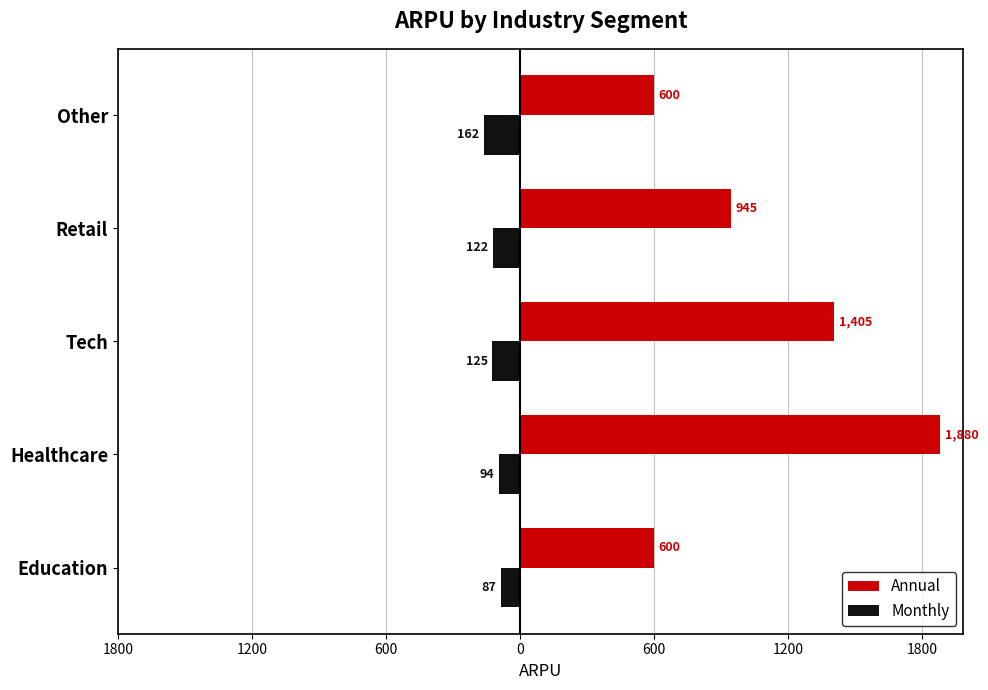

What are all the series names shown in the legend?

Annual, Monthly